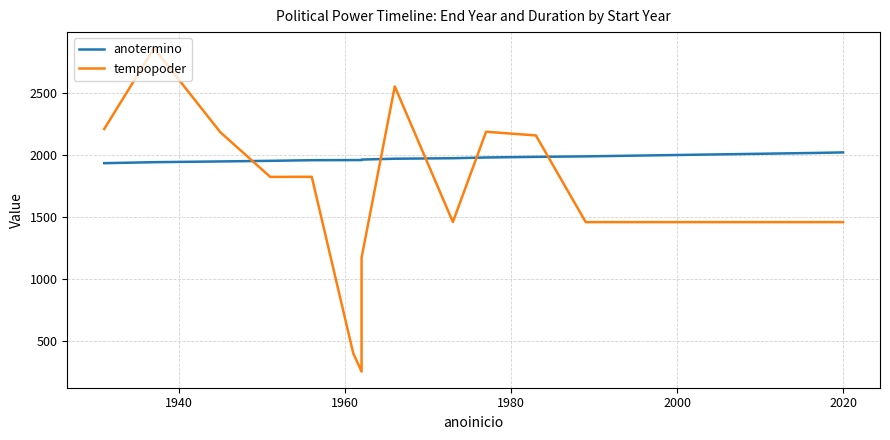

Which series ends up on top after the final intersection of anotermino and tempopoder?

anotermino